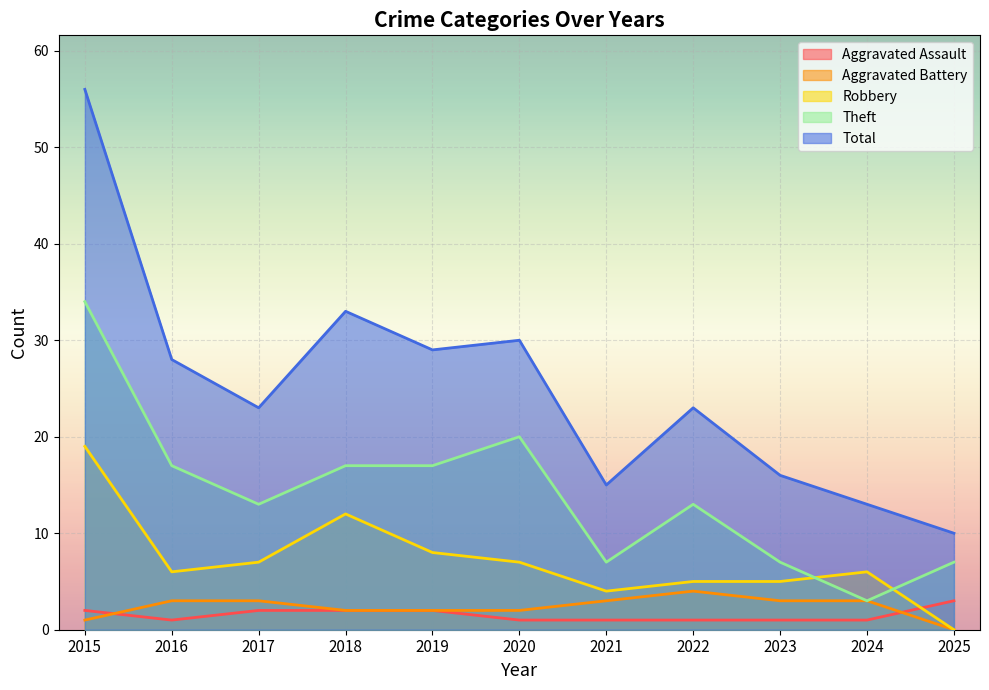

How many series are shown in this chart?

5